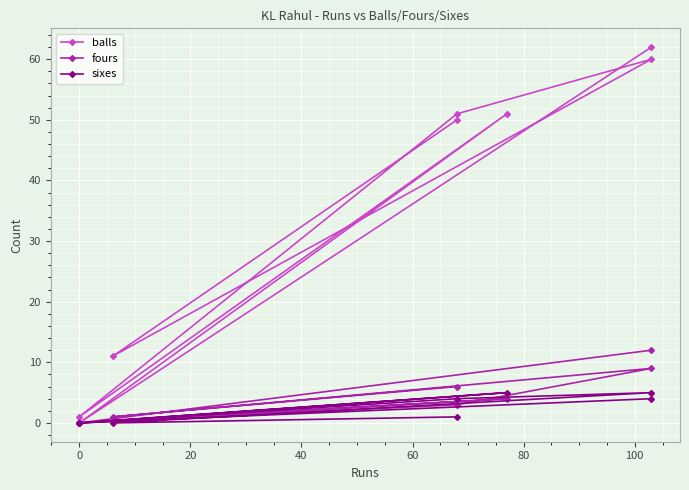

At 0, list the series in order from smallest to largest.

balls, fours, sixes